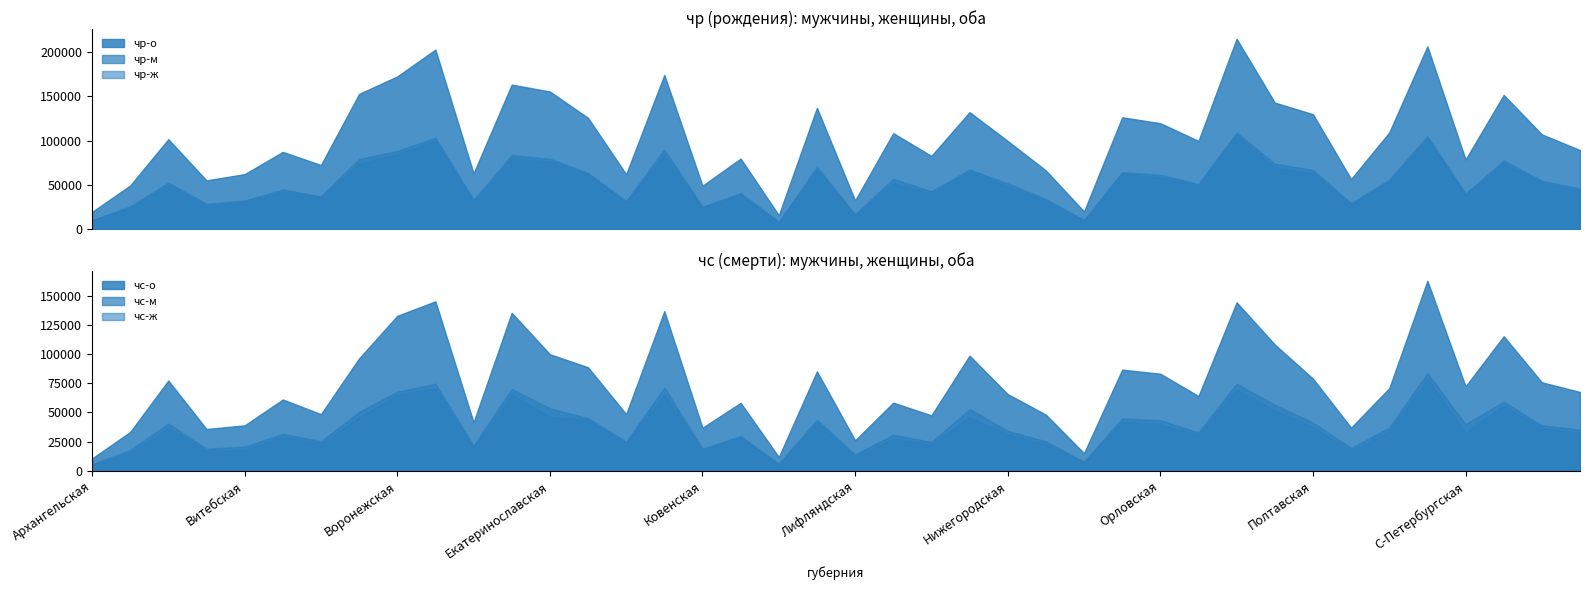

What is the difference between the maximum and minimum values in the чр-о series?

199562